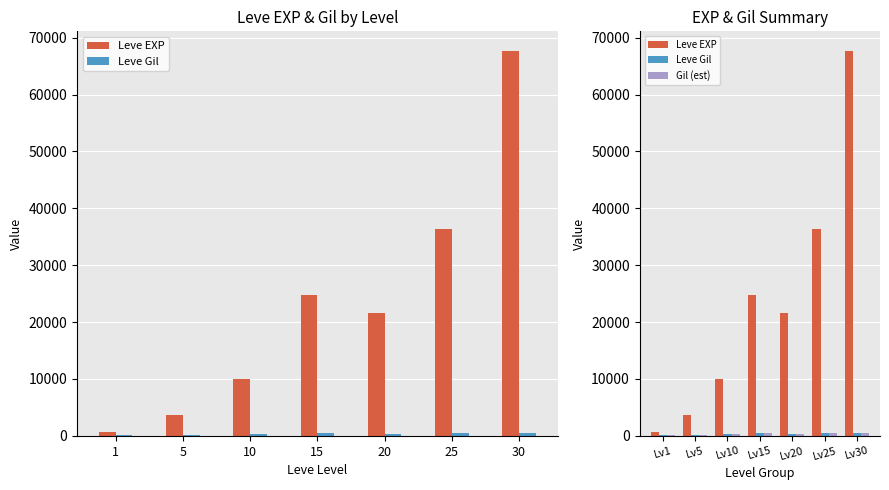

What is the total value across all series at Lv1?

861.6